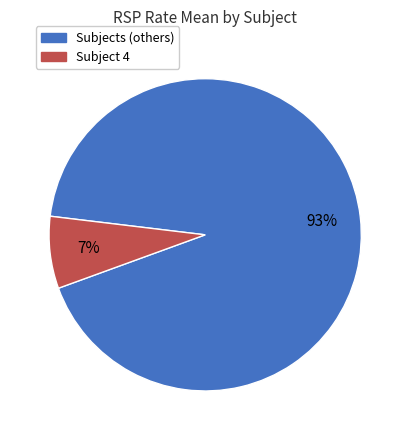

Does any single category account for the majority?

Yes